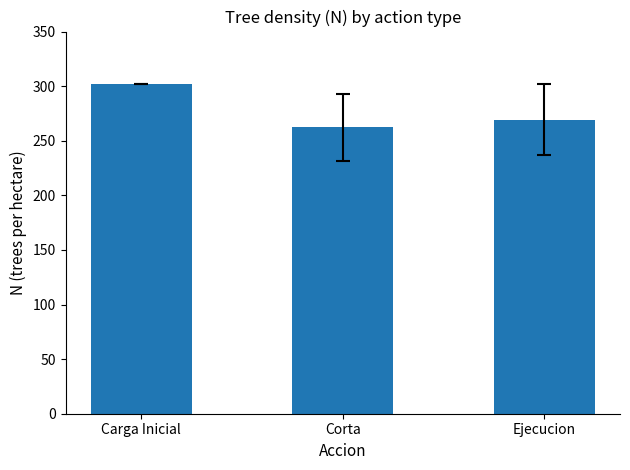

True or false: the data shows 483.2 at Ejecucion.

False